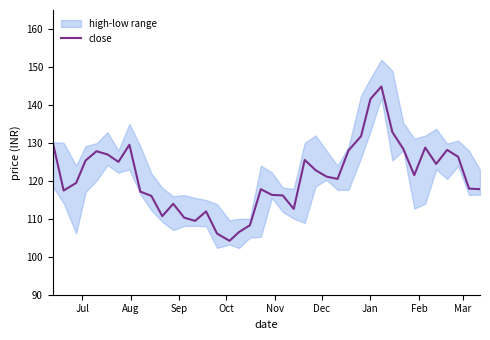

What is the minimum value for close?

104.2